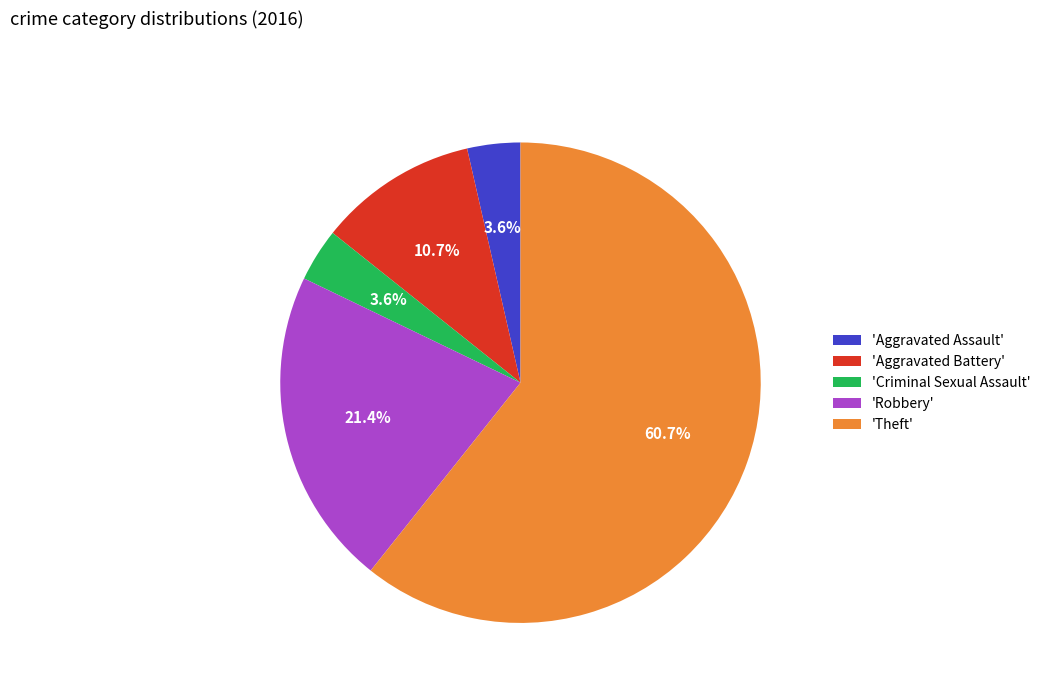

What is the ratio of the value at 'Theft' to the value at 'Robbery'?

2.8